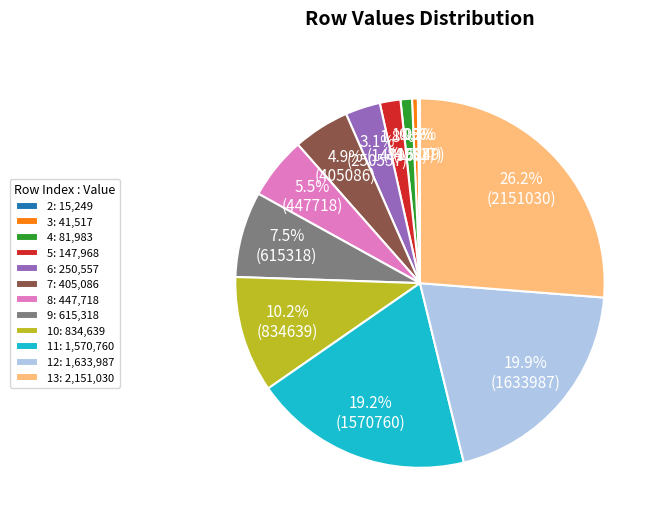

Is 3 the majority of the pie?

No